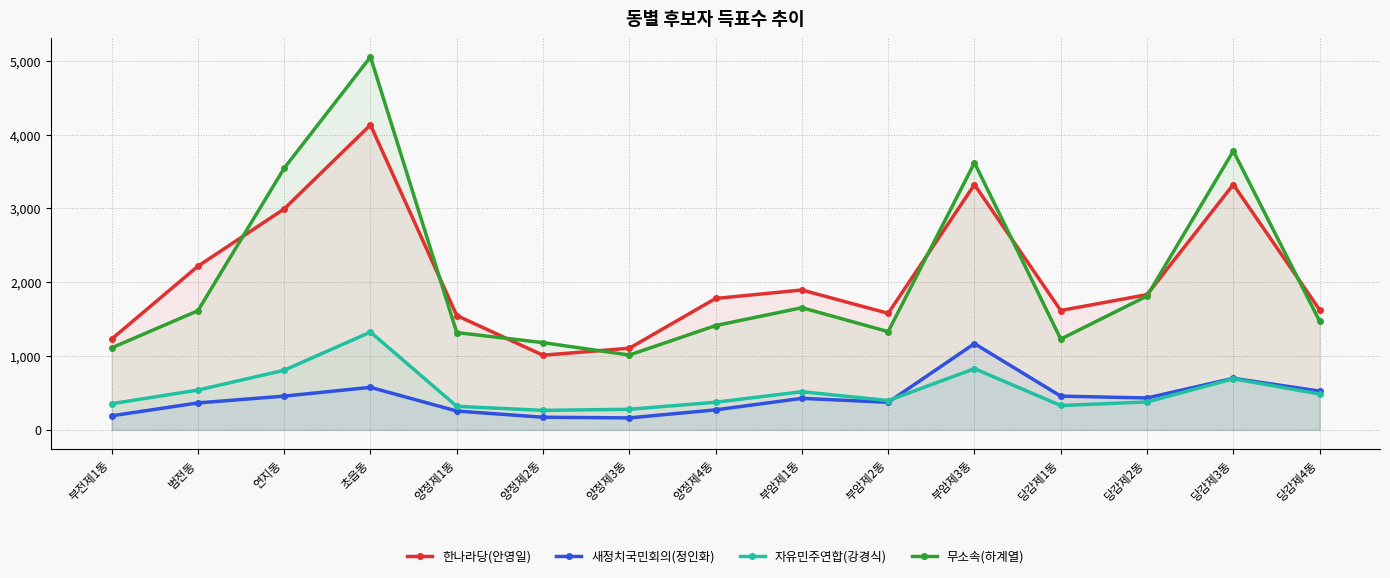

True or false: 한나라당(안영일) and 자유민주연합(강경식) intersect in this chart.

False